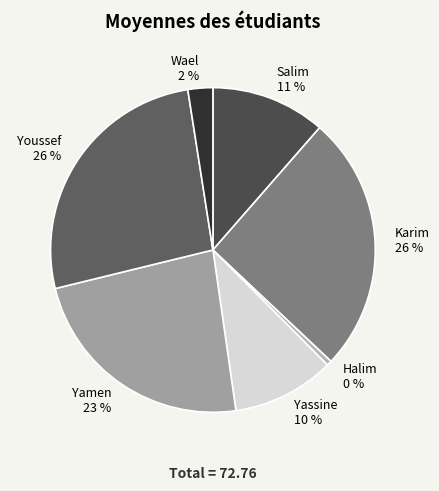

Which has a higher value, Wael or Youssef?

Youssef